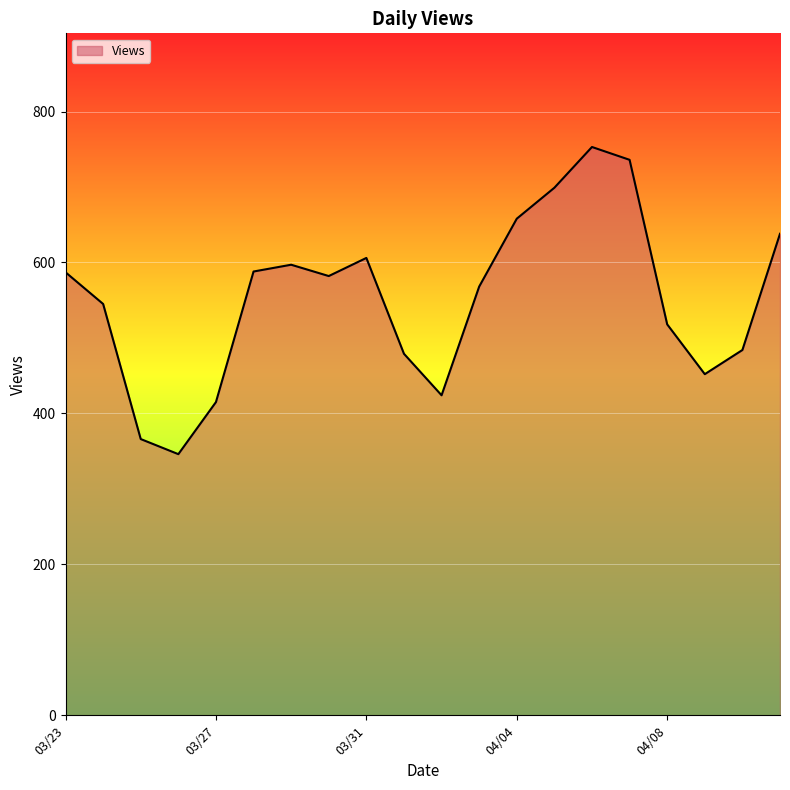

Count the number of categories in the chart.

20